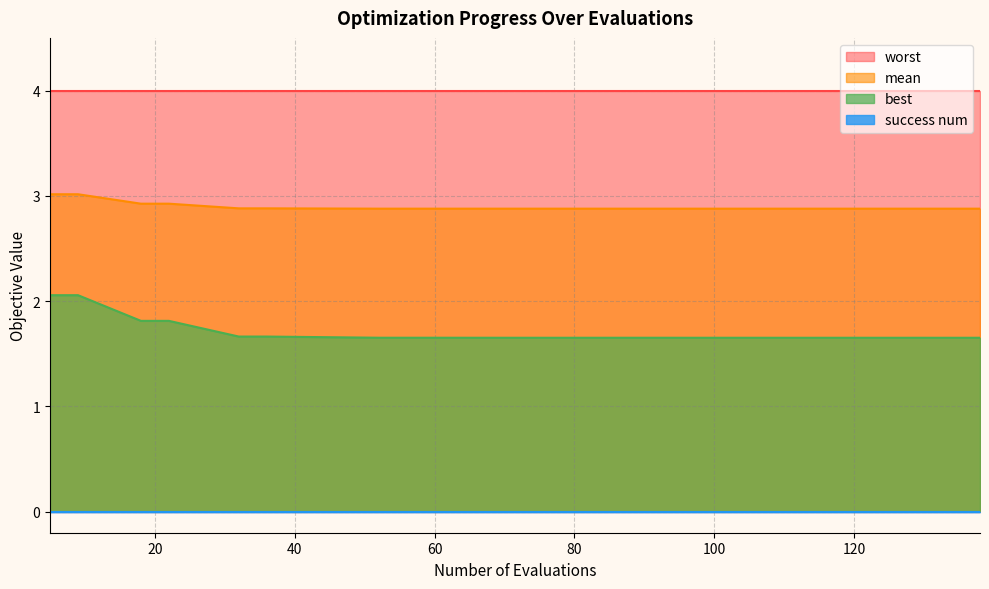

True or false: best and mean cross at least once.

False